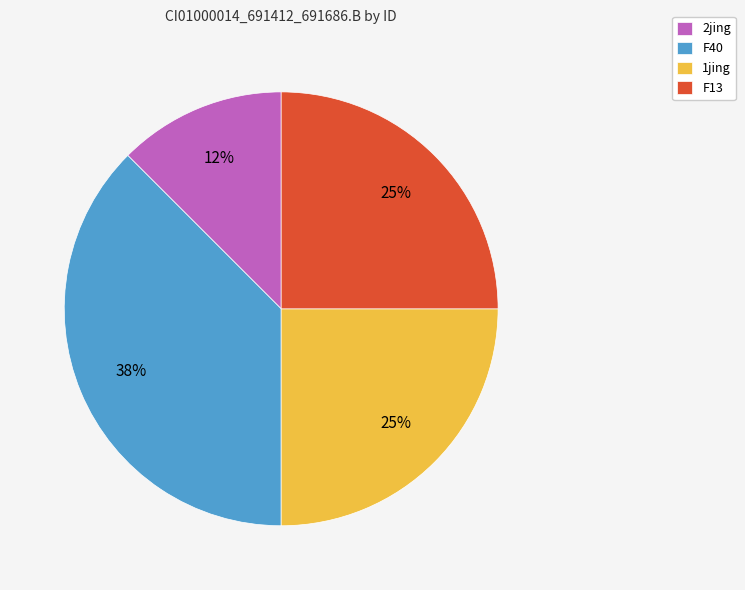

To the nearest percent, what is the average slice percentage?

25%